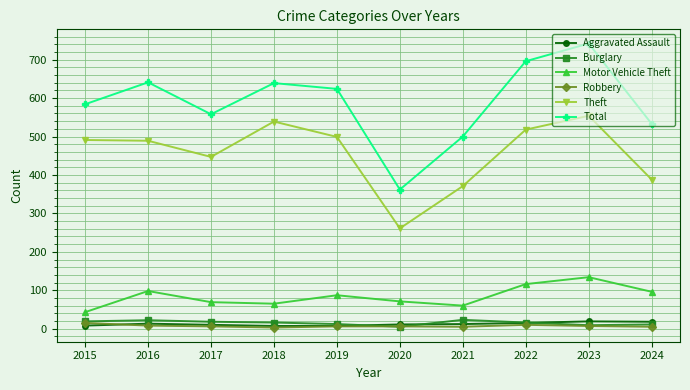

What value does the Motor Vehicle Theft series have at 2021, to the nearest 5?

60